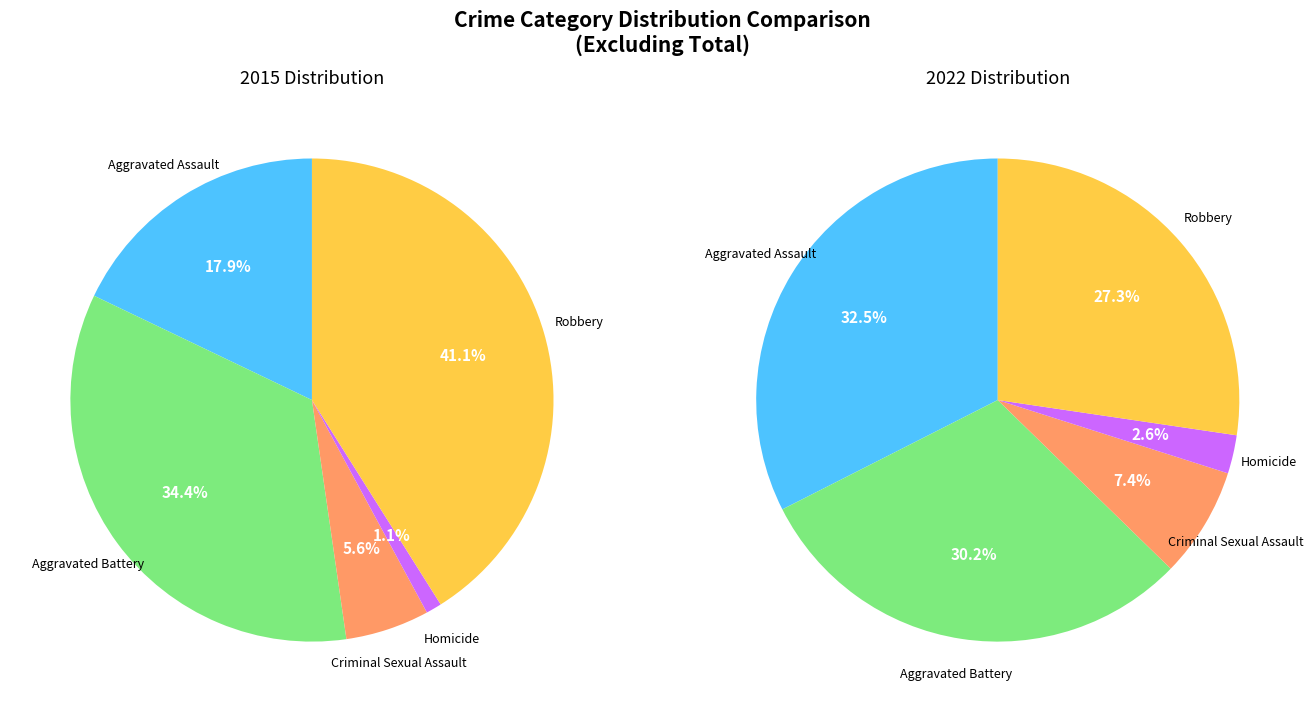

Which category has the biggest portion of the pie?

Robbery